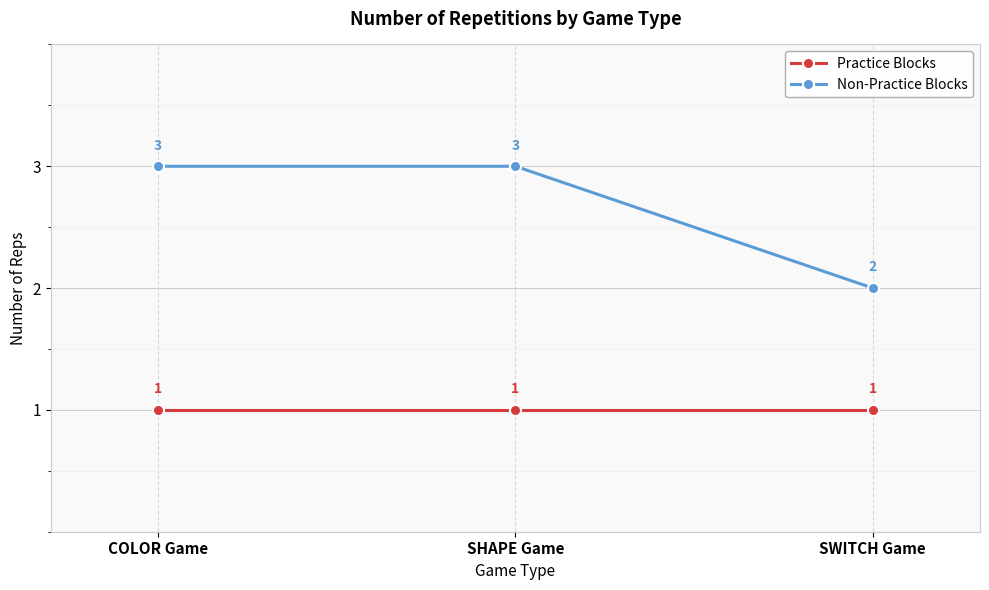

The Practice Blocks series shows 1 at COLOR Game. True or false?

True